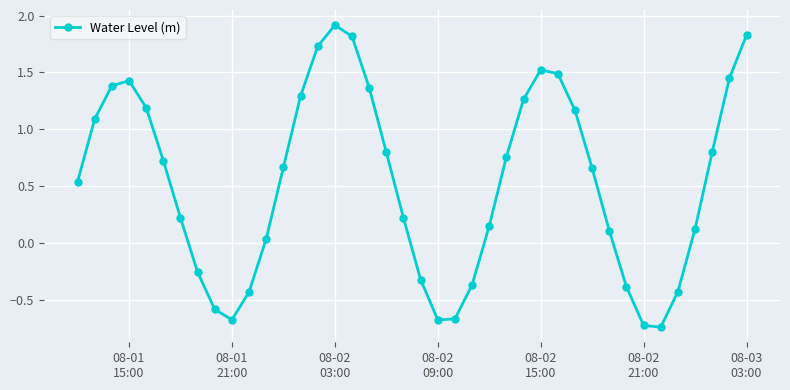

What is the maximum value shown in the chart?

1.9